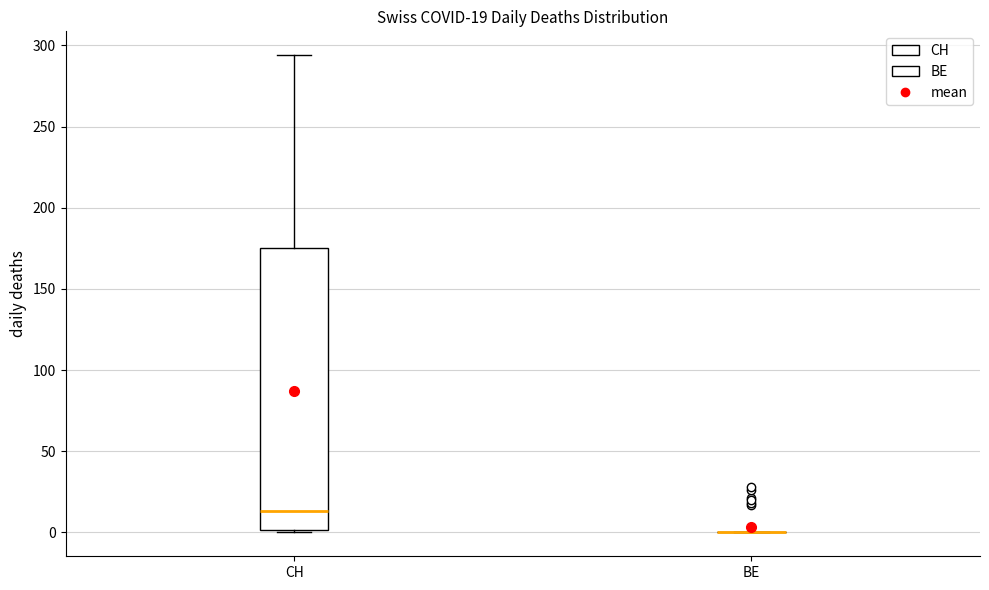

Which box is the tallest, from its lower edge to its upper edge?

CH